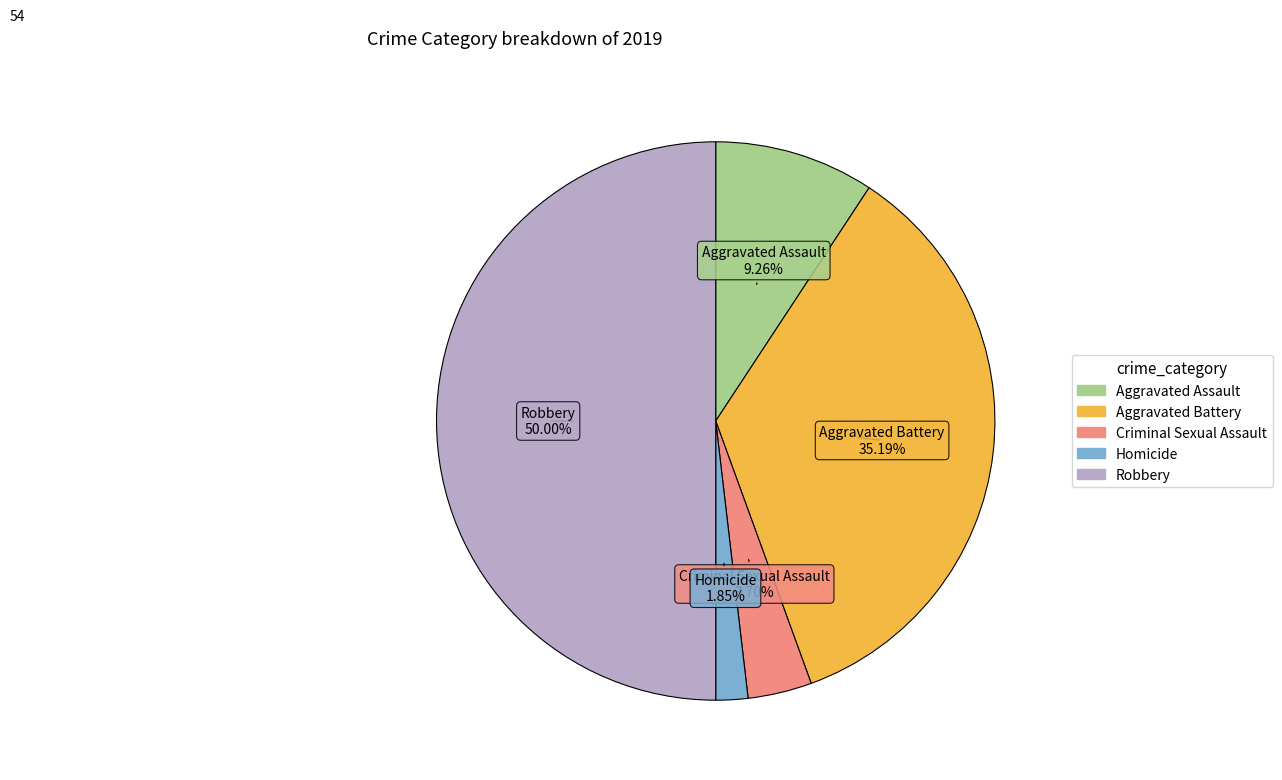

Is Aggravated Battery the majority of the pie?

No